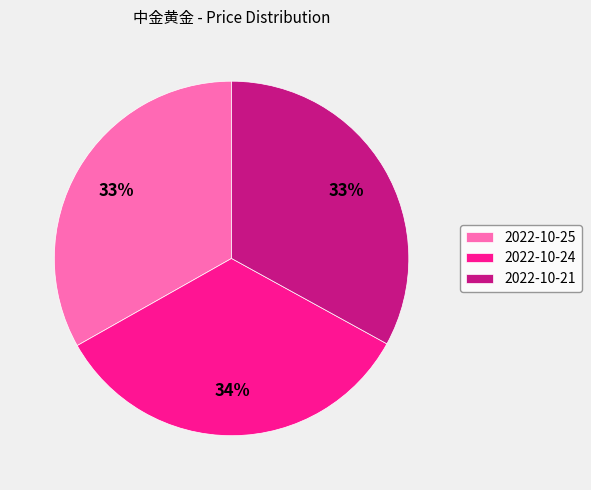

Which slice is the largest?

2022-10-24